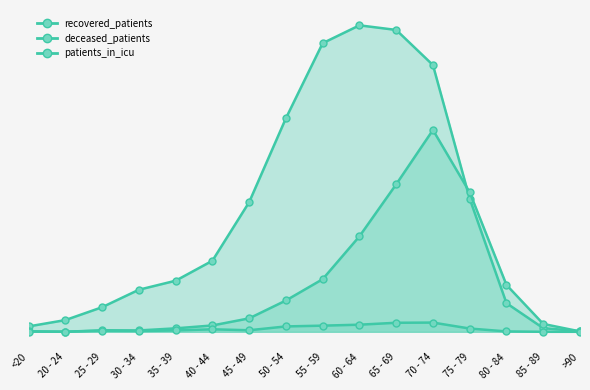

Which series has the largest total across all categories?

recovered_patients